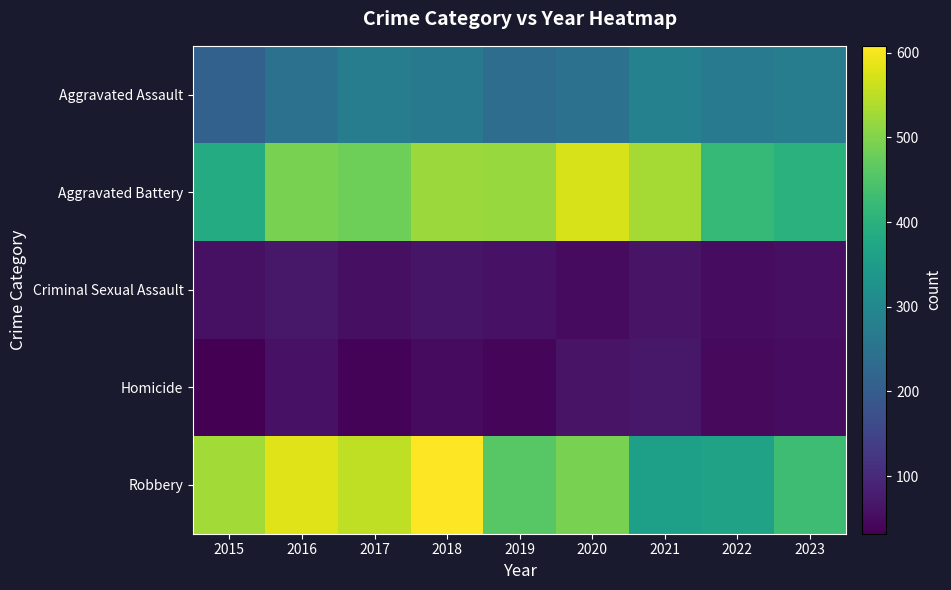

Which series has the largest range (max minus min)?

Robbery